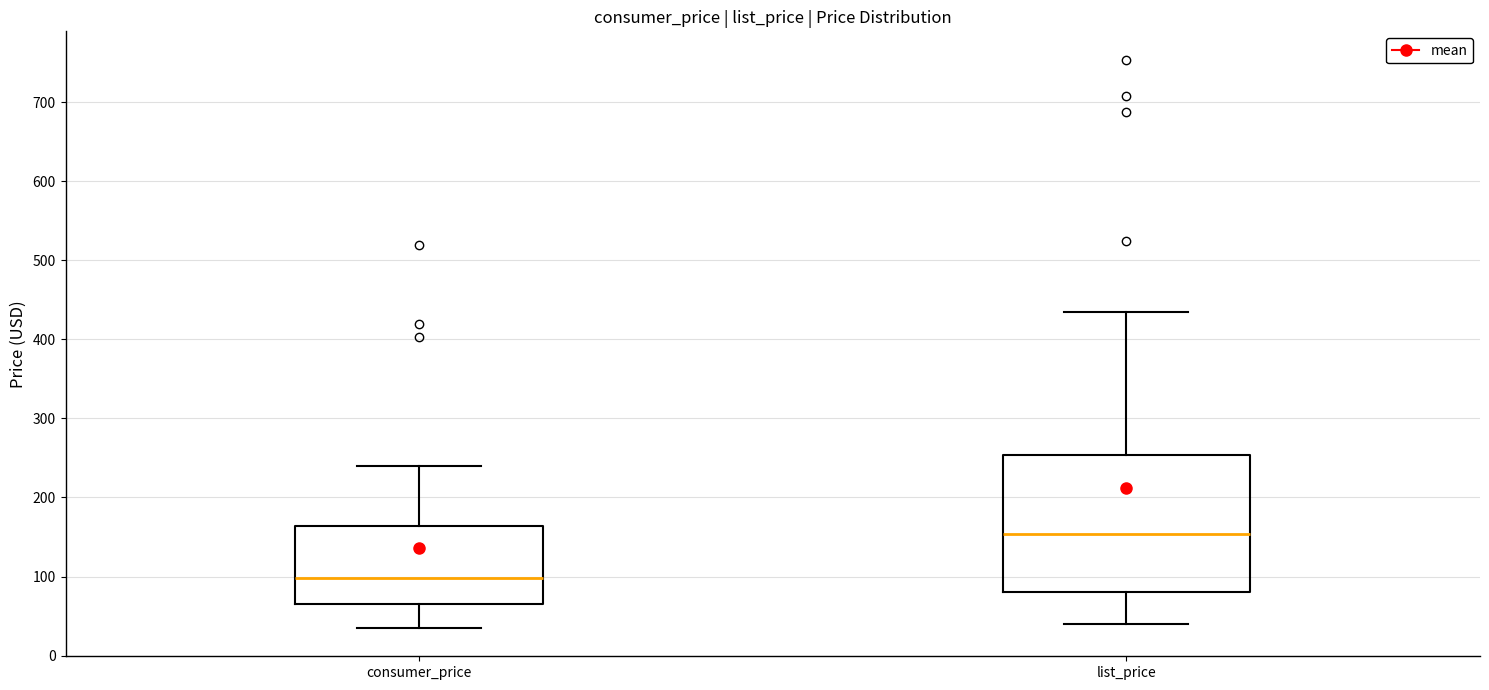

Reading left to right, read every box against the y-axis: the position of its median line, the range the box covers, and the ends of its whiskers. The values are not printed on the chart, so give them approximately, as read against the axis.

consumer_price: median 100, box 70 to 160, whiskers 30 to 240
list_price: median 150, box 80 to 250, whiskers 40 to 430